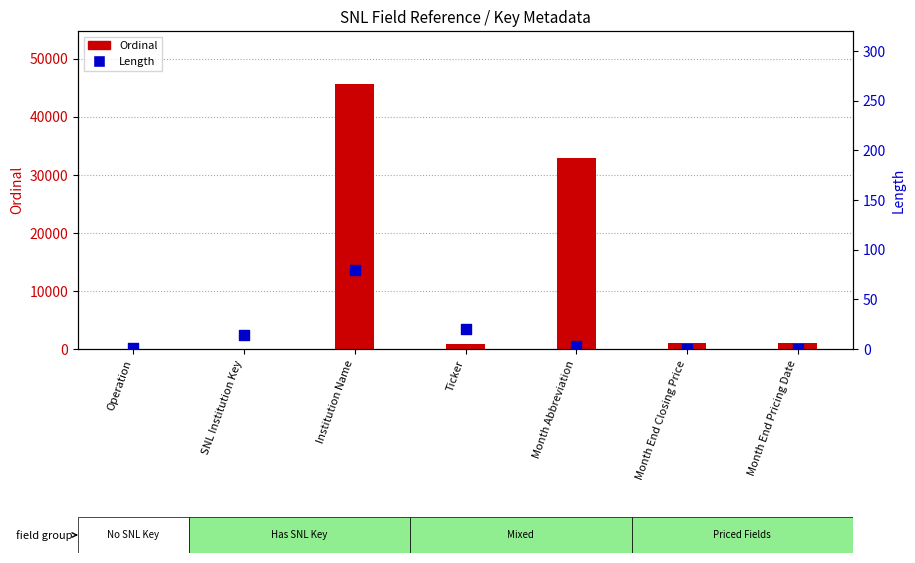

Which series has the largest total across all categories?

Ordinal